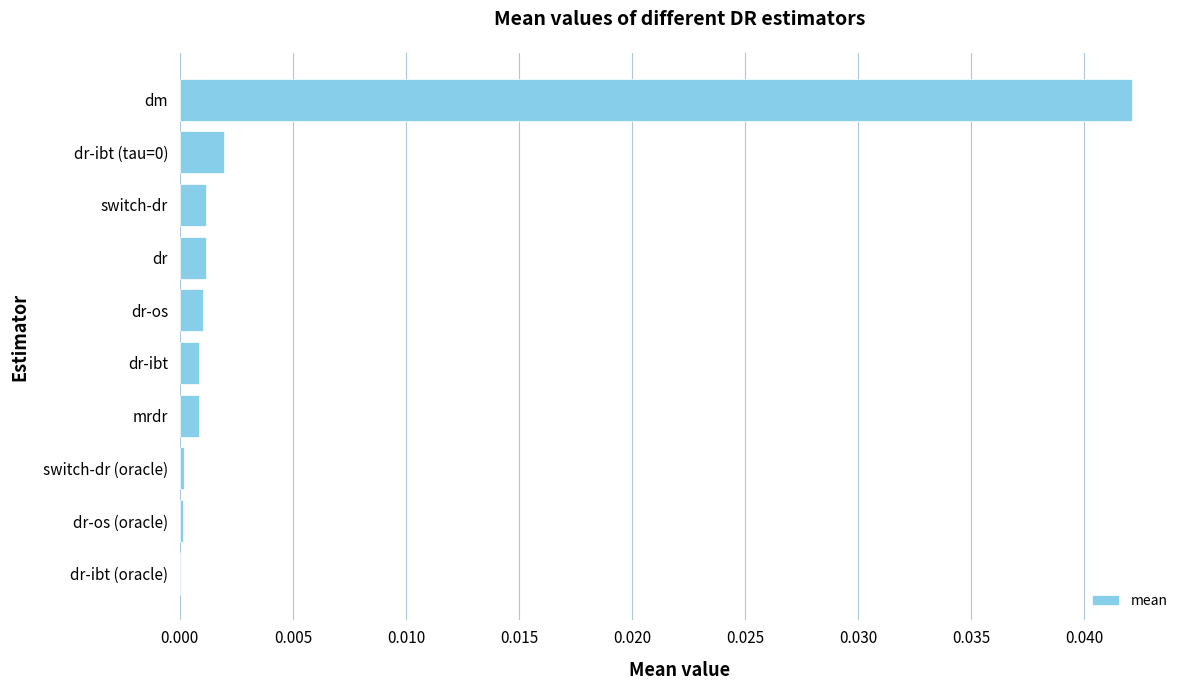

At which category does the chart reach its peak across all series?

dm